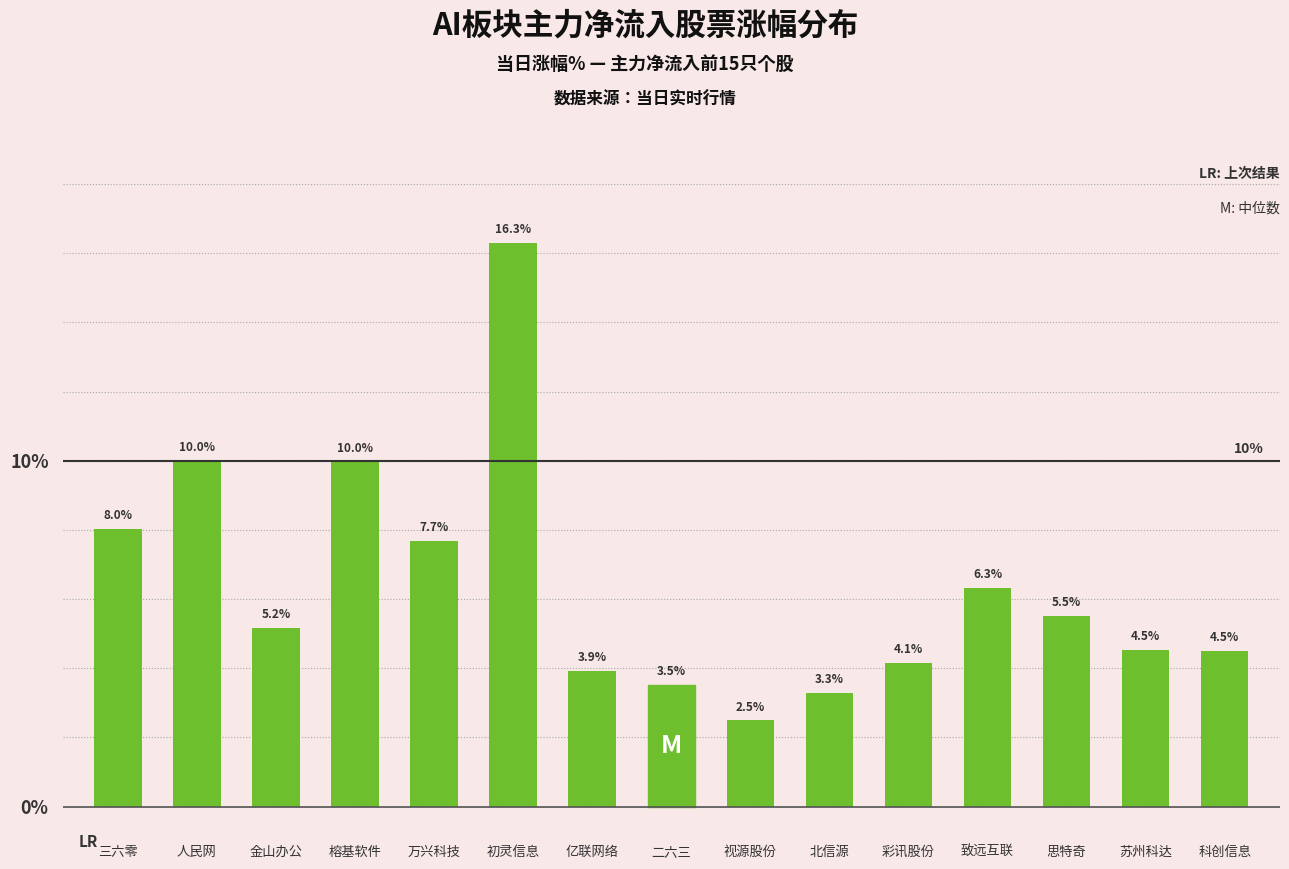

Approximately how many times larger is the value at 亿联网络 compared to 思特奇?

0.7